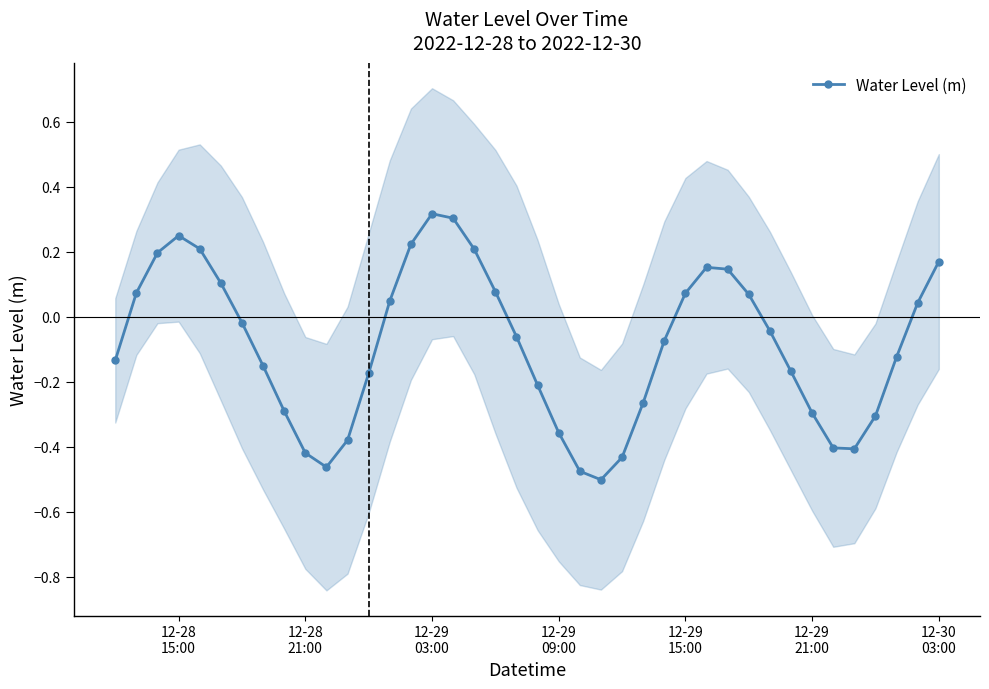

How many points are higher than both their immediate neighbors (excluding endpoints)?

3